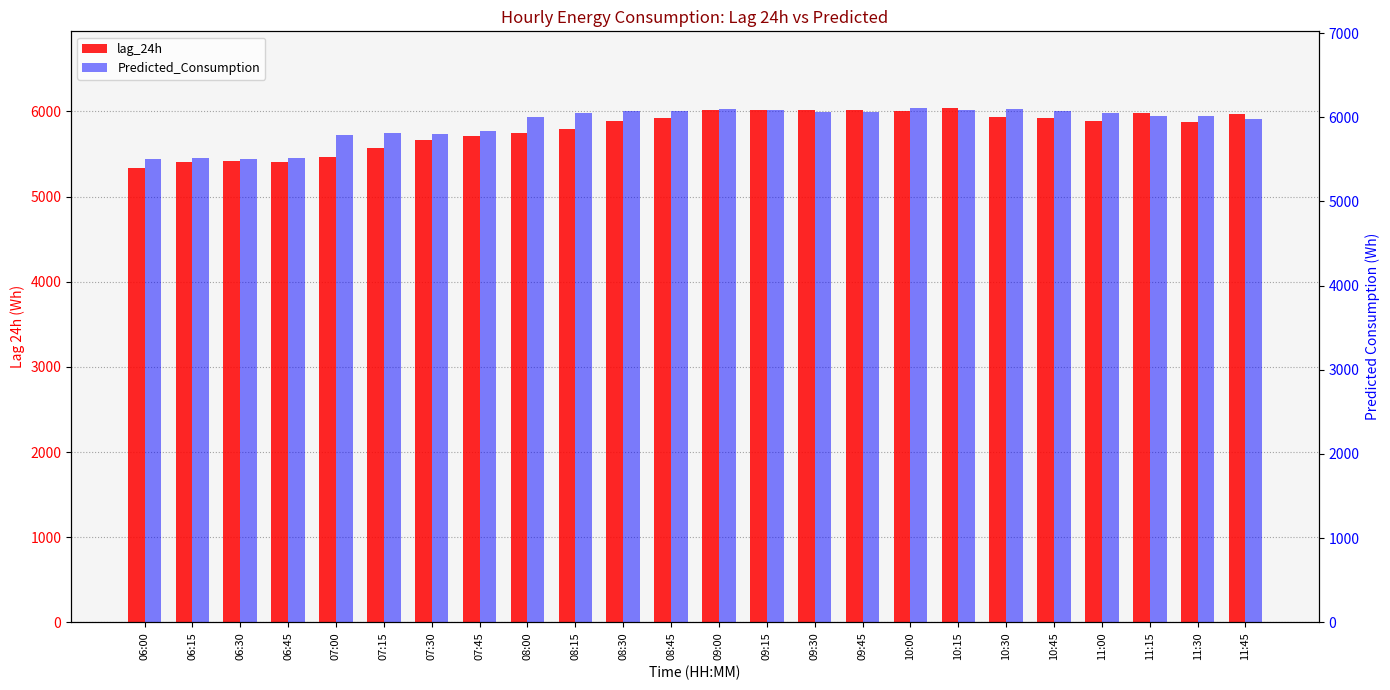

How many values in the lag_24h series are below 5891?

12